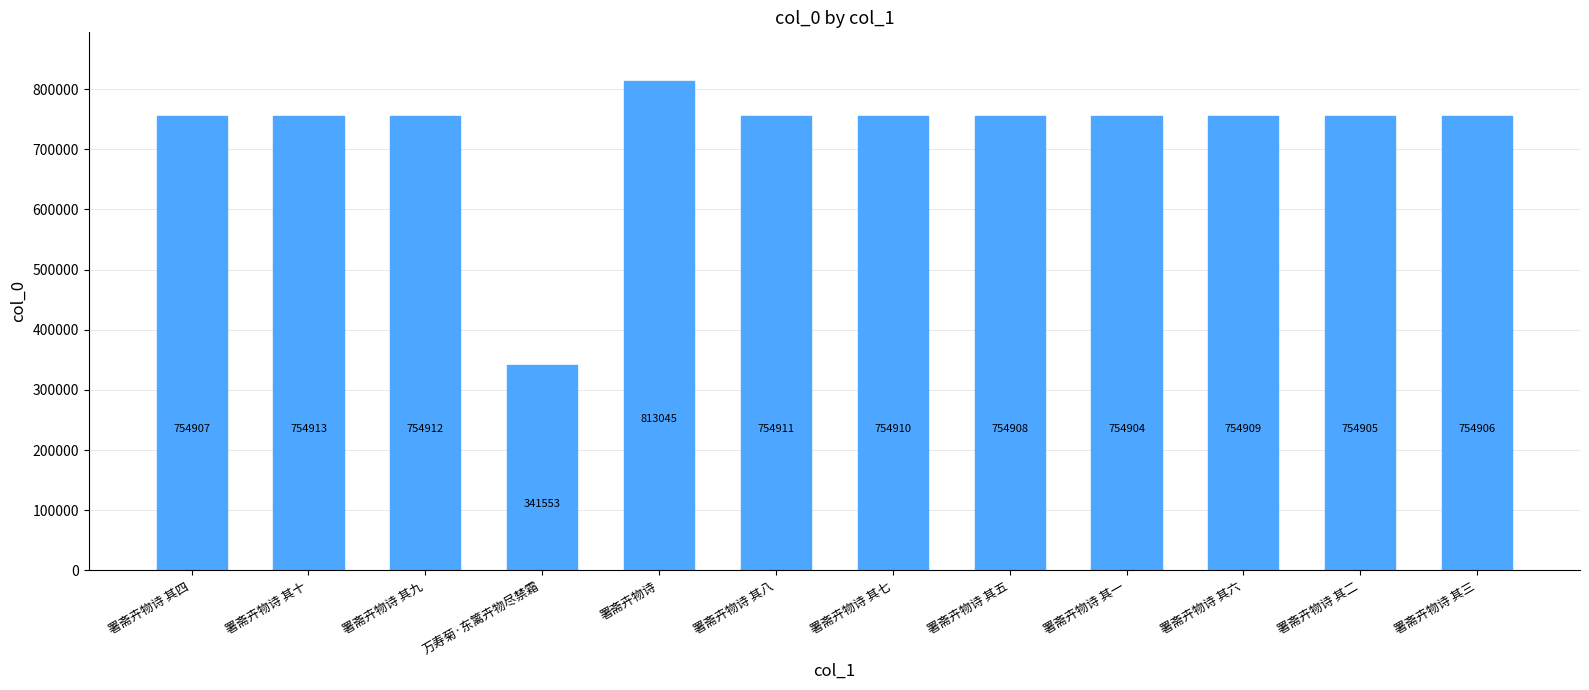

What is the average value?

725307